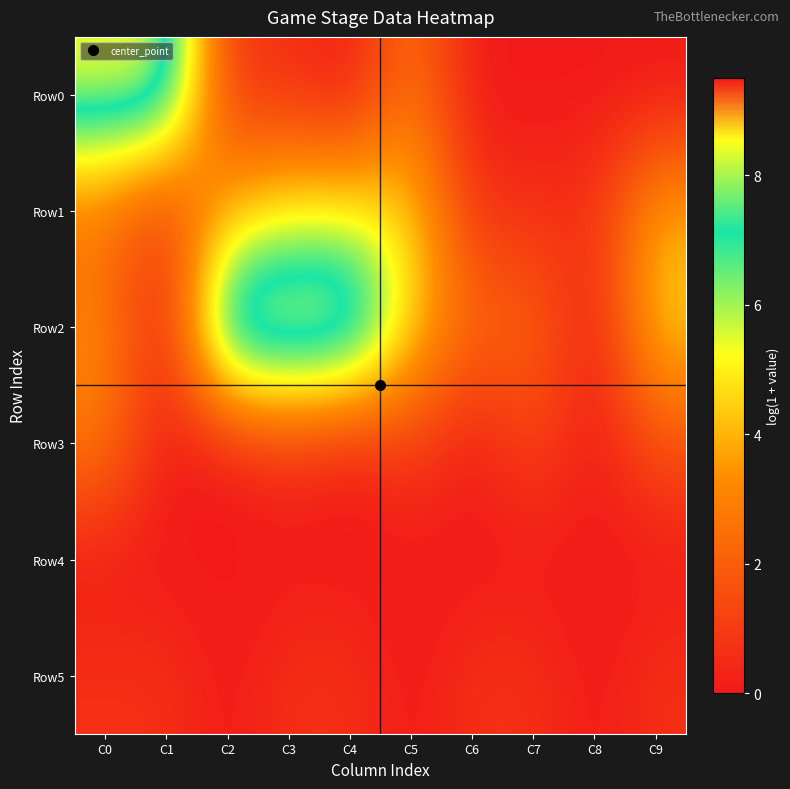

Which has a higher value, C6 or C2?

C2